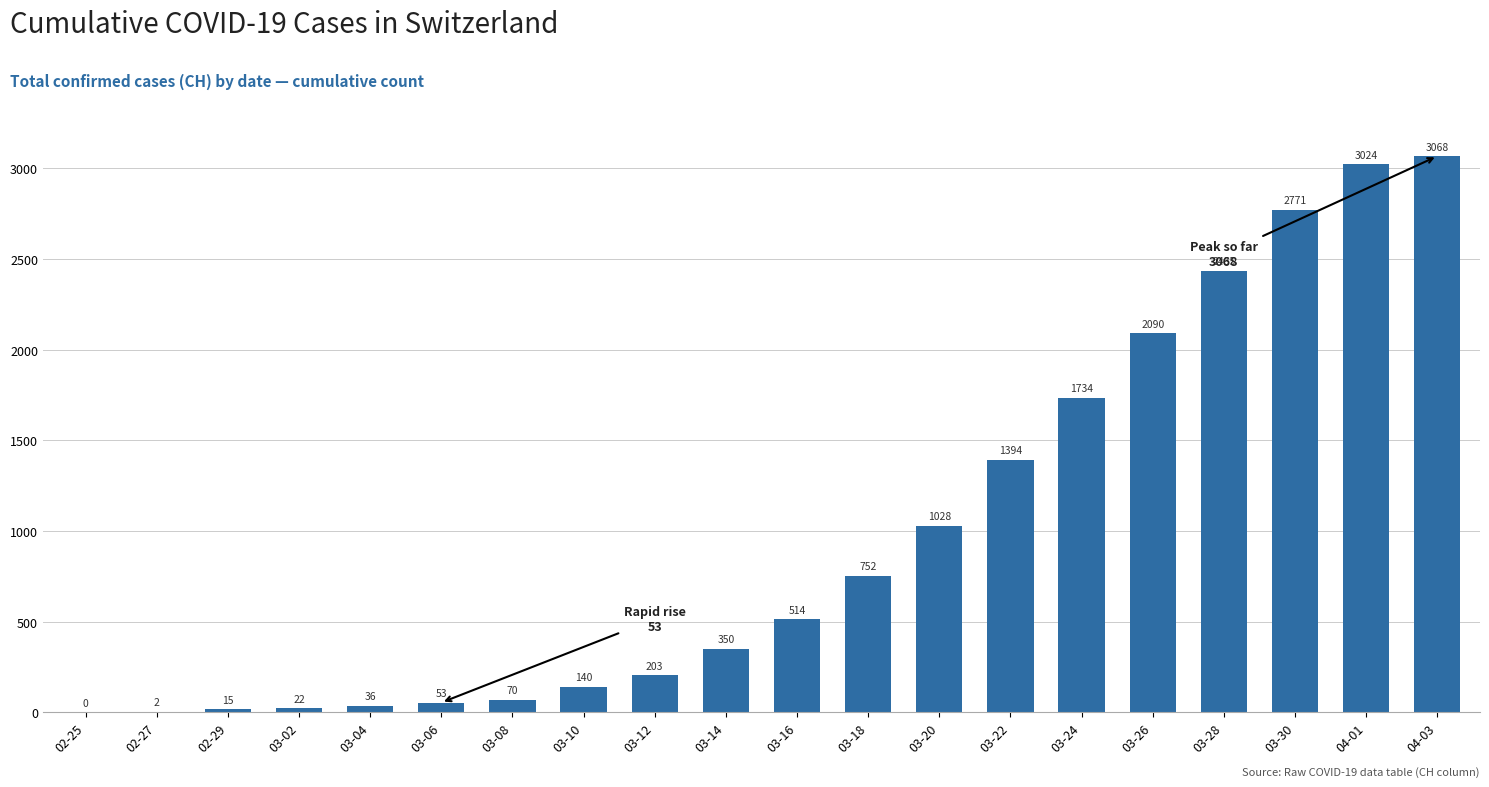

Where is the data nearest to the value 1534?

03-22